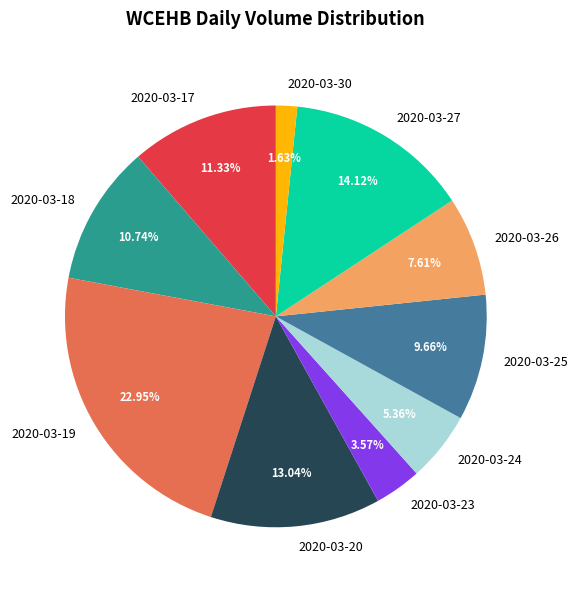

True or false: 2020-03-20 accounts for 1% of the total.

False